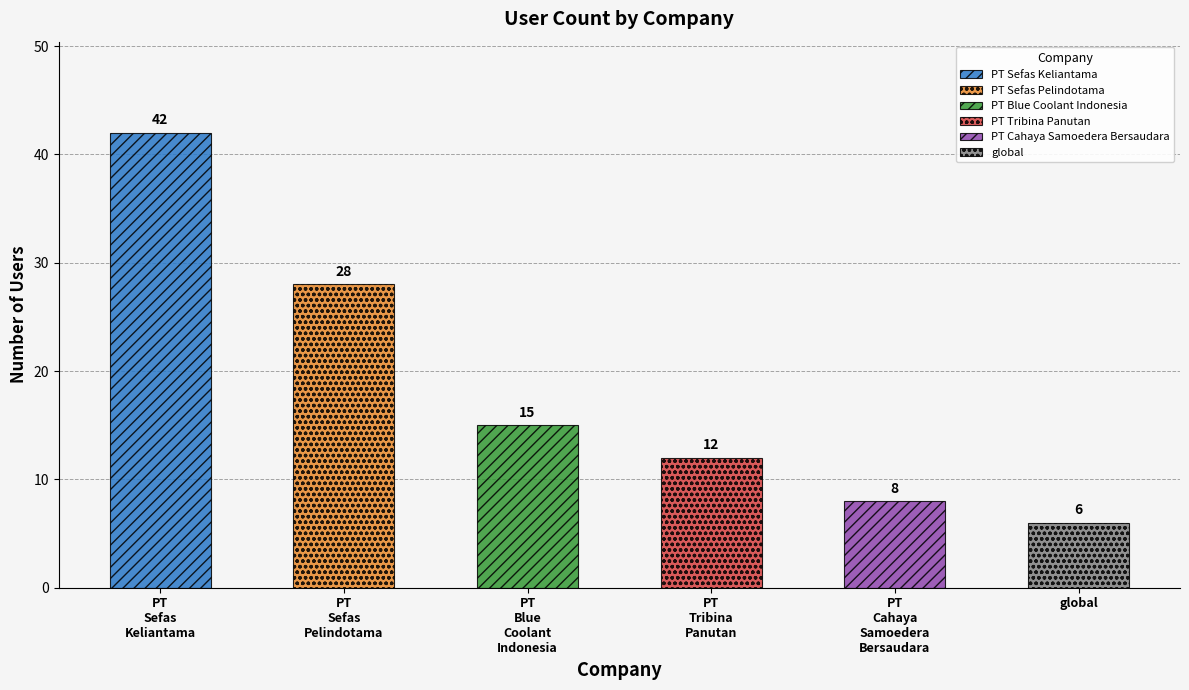

List the labels in order of value, largest first.

PT Sefas Keliantama, PT Sefas Pelindotama, PT Blue Coolant Indonesia, PT Tribina Panutan, PT Cahaya Samoedera Bersaudara, global